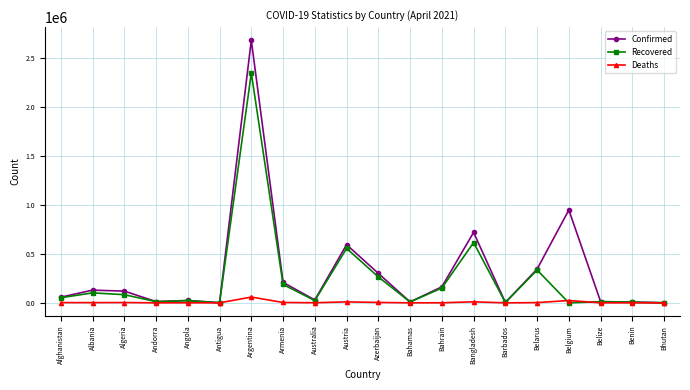

At which label is Recovered closest to 1171904?

Bangladesh